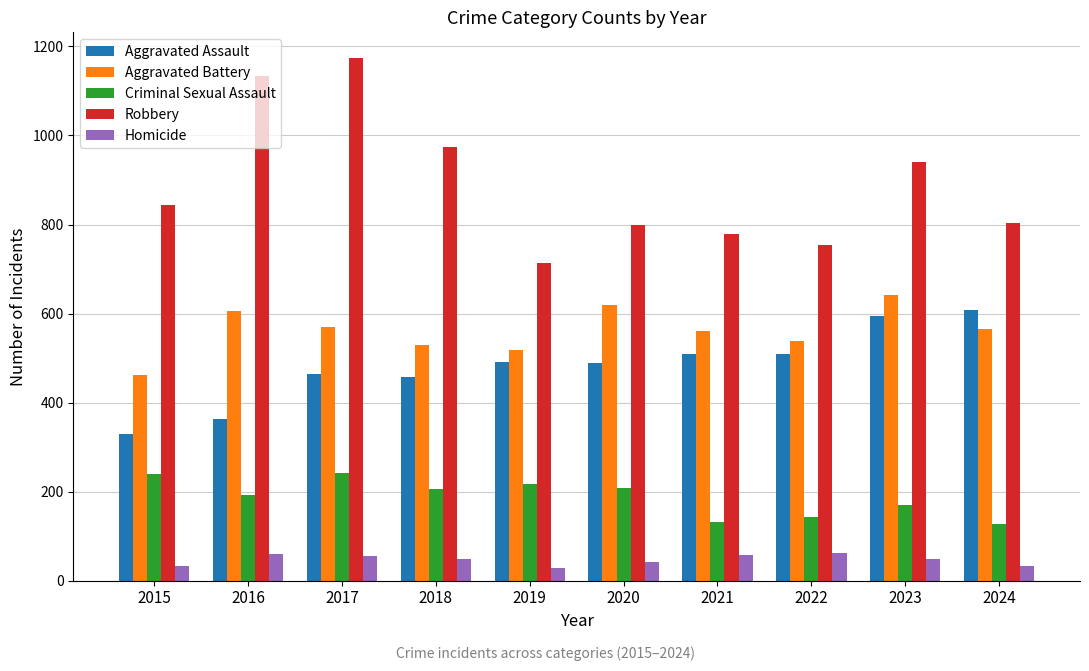

Which category has the highest value across all series?

2017